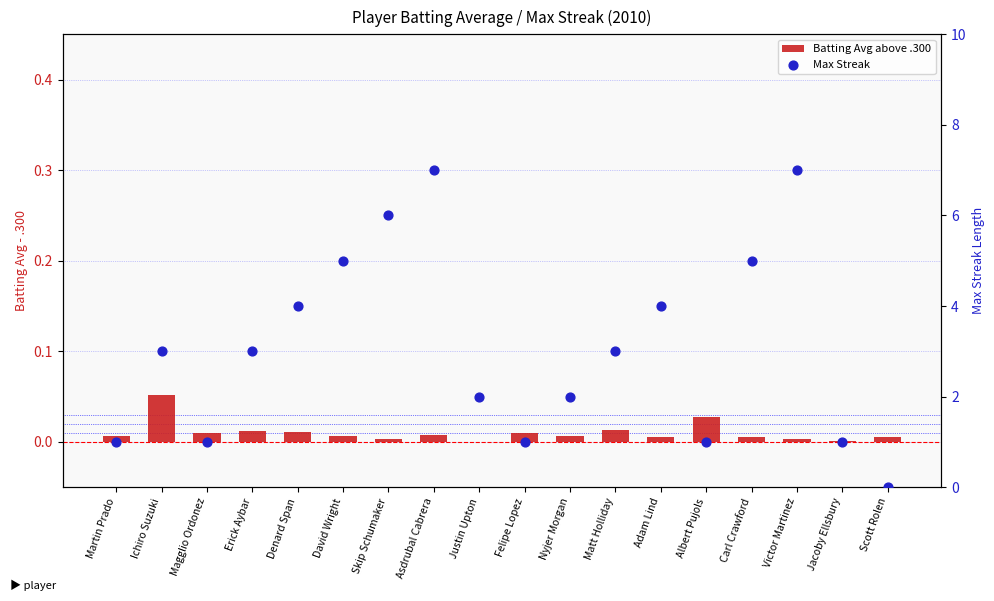

Which series reaches the maximum Y coordinate?

Max Streak